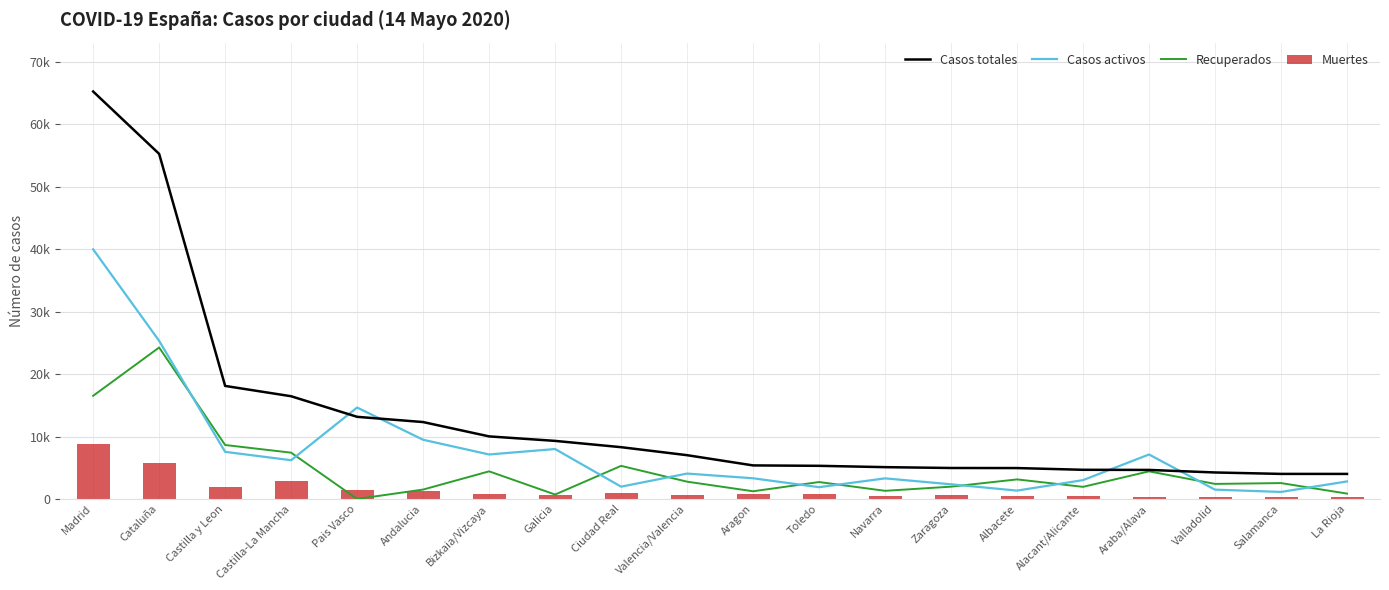

At how many categories does at least one series exceed 61753?

1